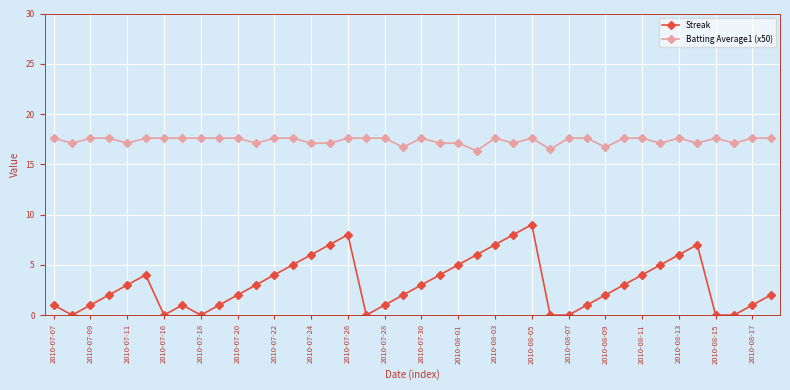

Which series has the widest spread of values?

Streak